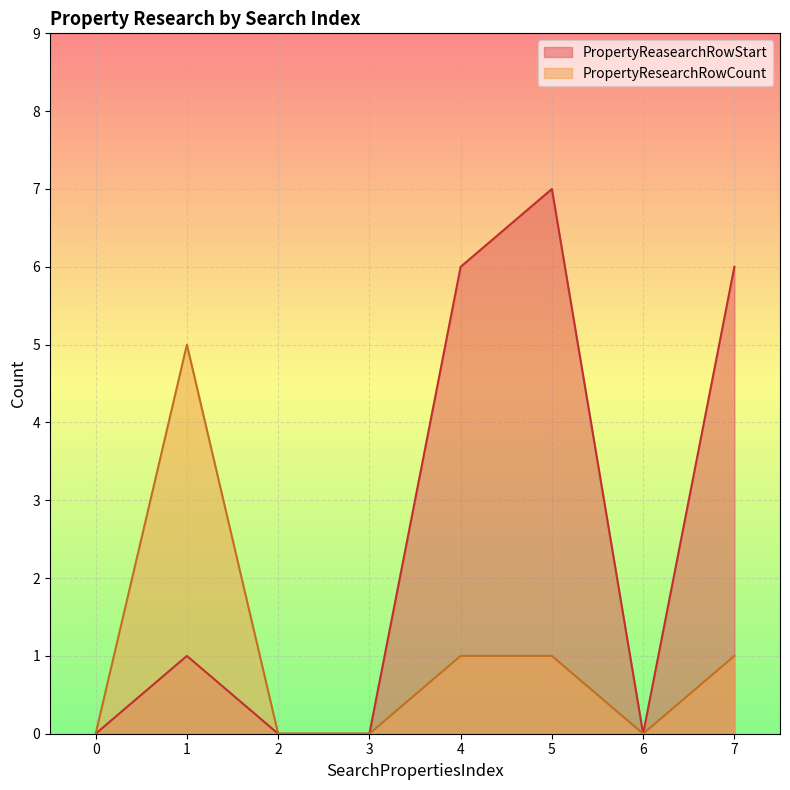

Does the chart display data point markers on the line(s)?

No